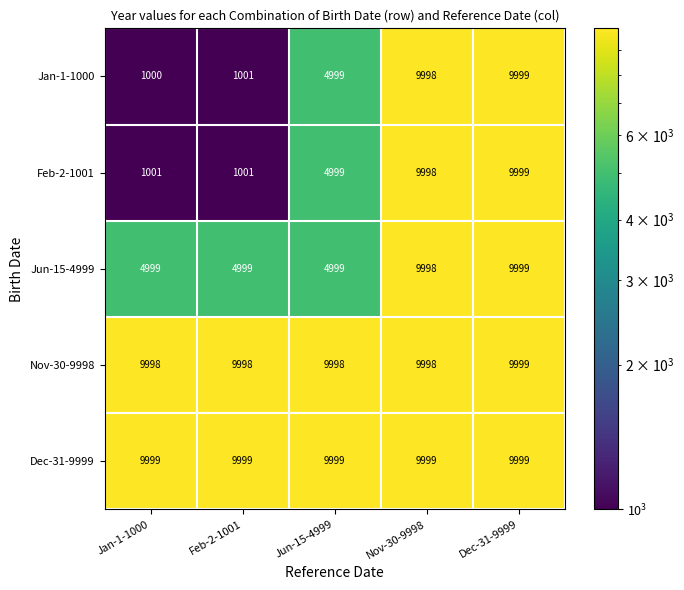

Which series has the largest range (max minus min)?

Jan-1-1000